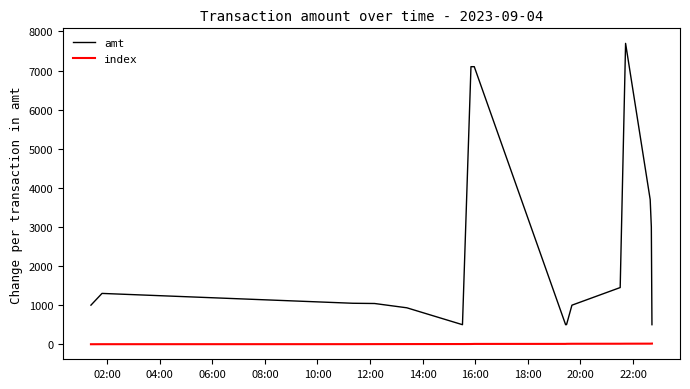

Which series has the largest total across all categories?

amt